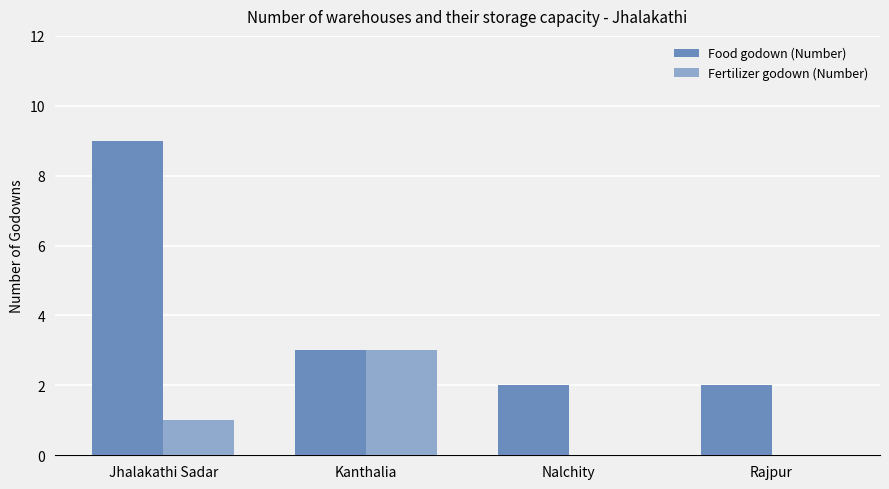

At which category is the sum across all series the highest?

Jhalakathi Sadar